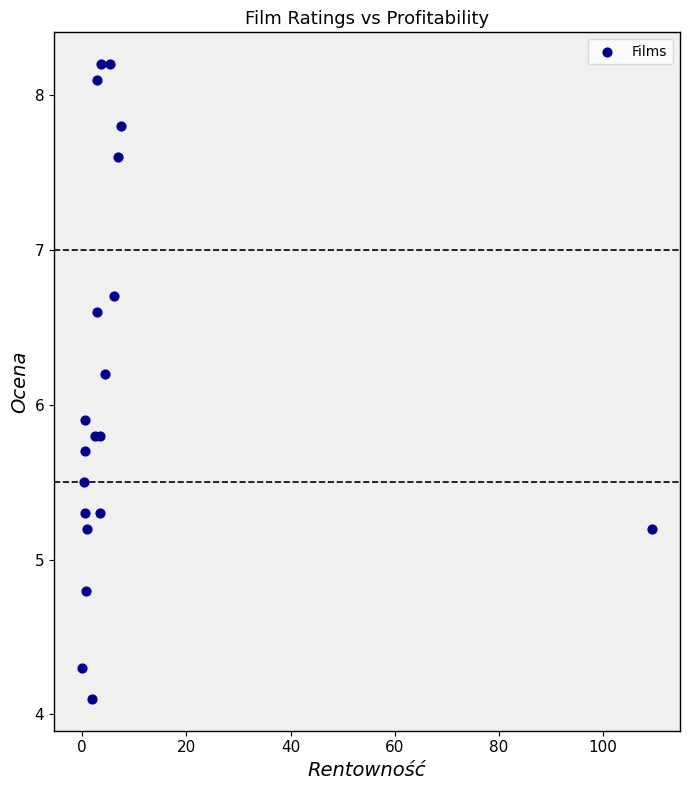

What Y value in the scatter plot is closest to 6?

5.9